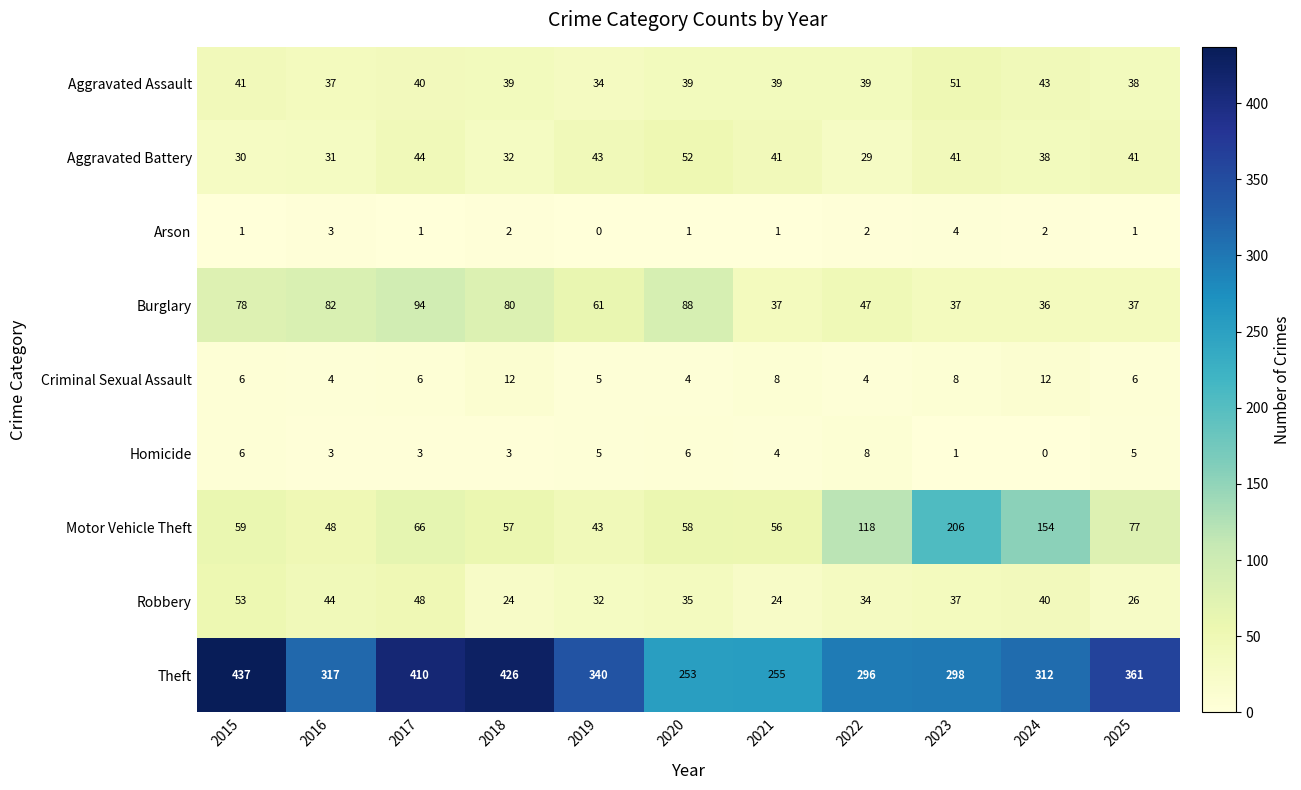

What is the spread (max minus min) of values at 2025?

360